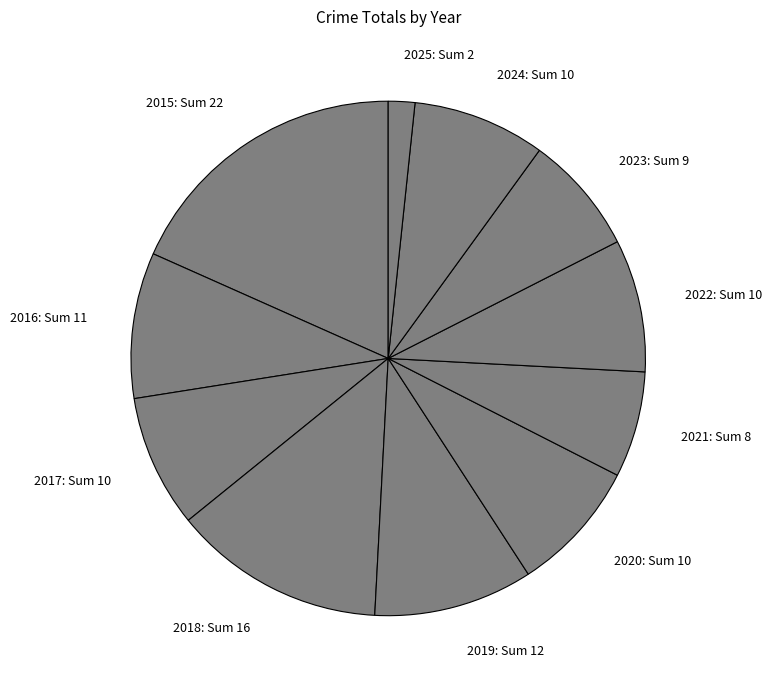

True or false: 2021 accounts for 7% of the total.

True